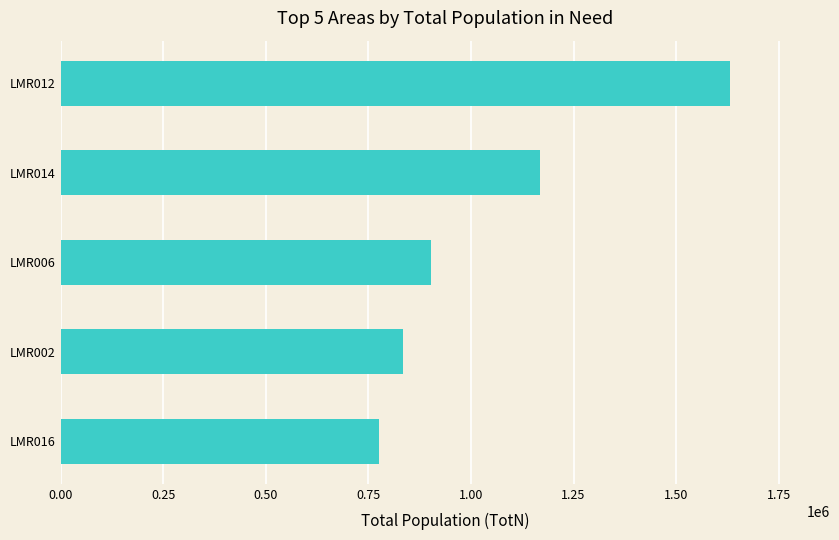

Is it true that the value at LMR012 is 1630460?

True